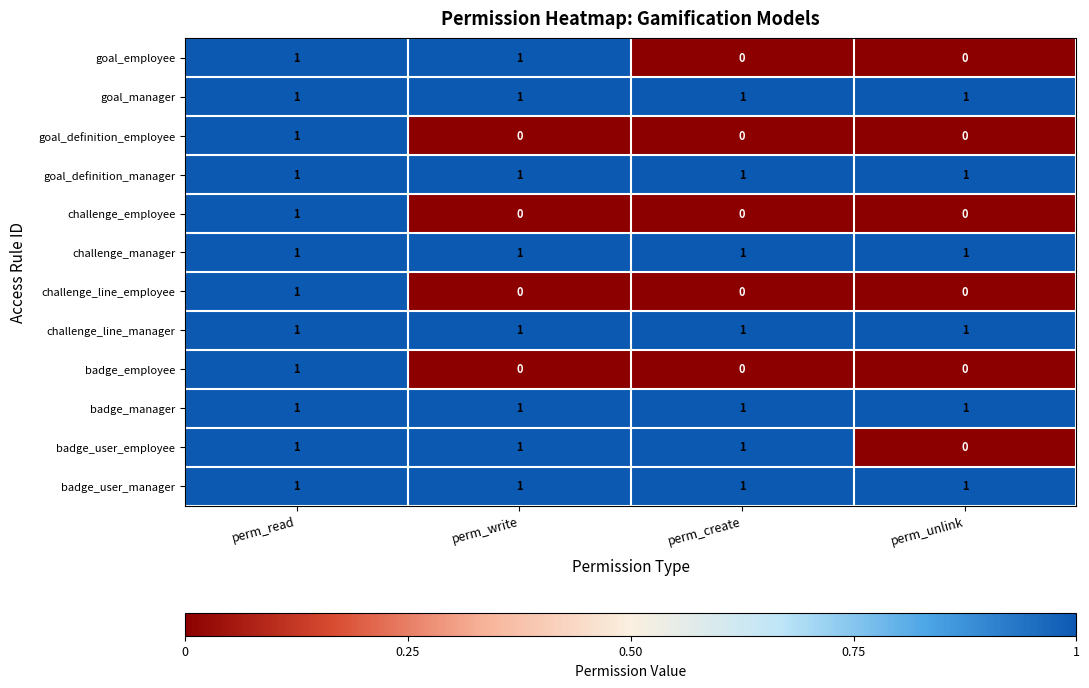

Is the value of goal_definition_manager at perm_unlink greater than the value of challenge_employee at perm_unlink?

Yes